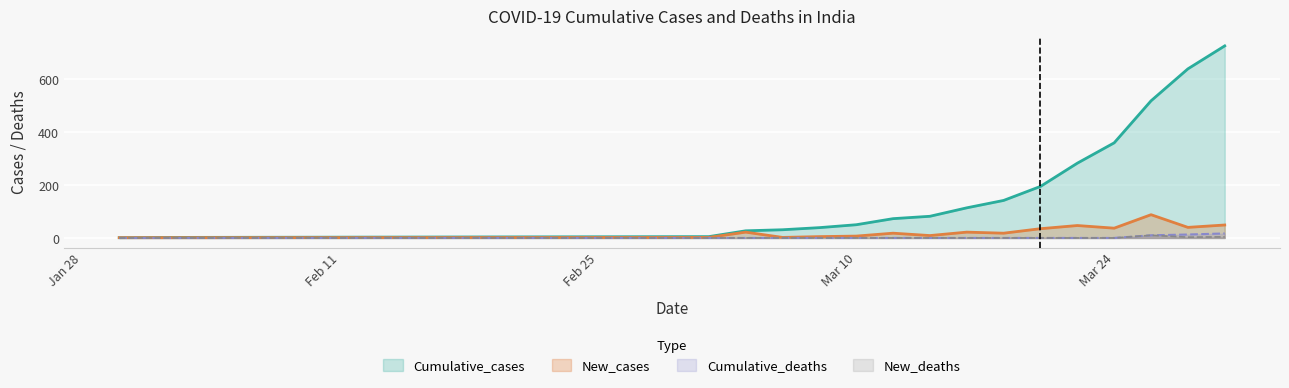

Which series has the largest total across all categories?

Cumulative_cases